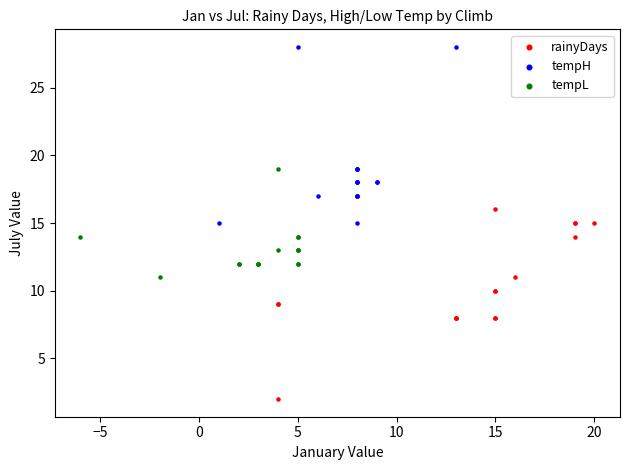

What are all the series names shown in the legend?

rainyDays, tempH, tempL